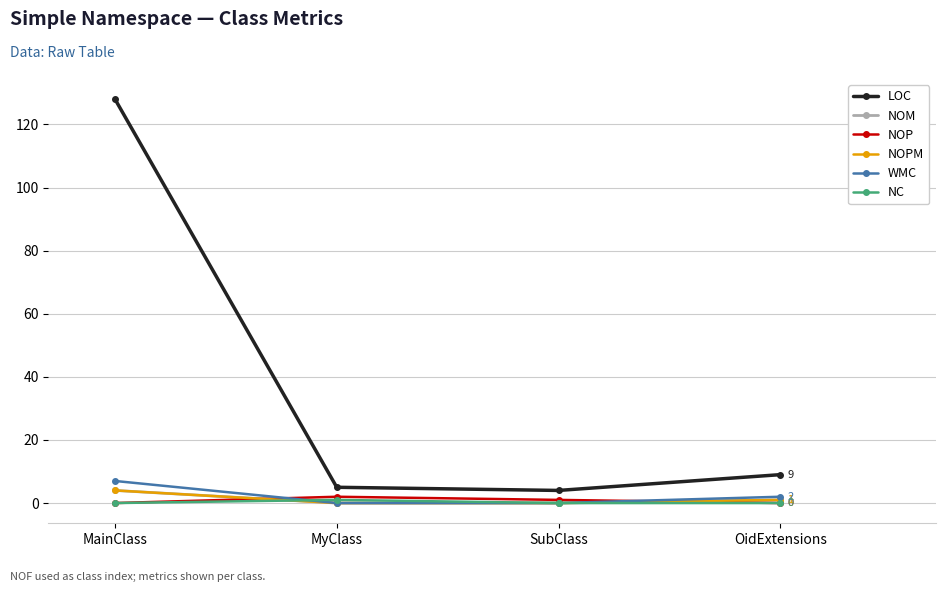

Is this an area chart (filled region under the line)?

No